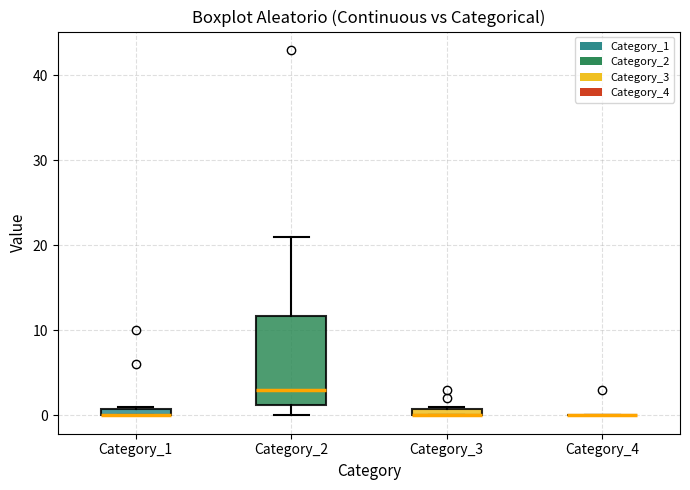

Which box is the tallest, from its lower edge to its upper edge?

Category_2